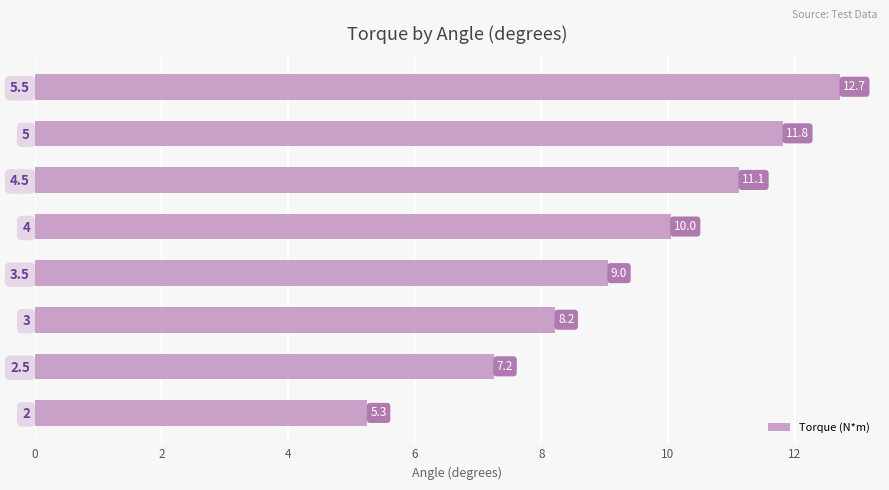

What value does the data have at 3?

8.2